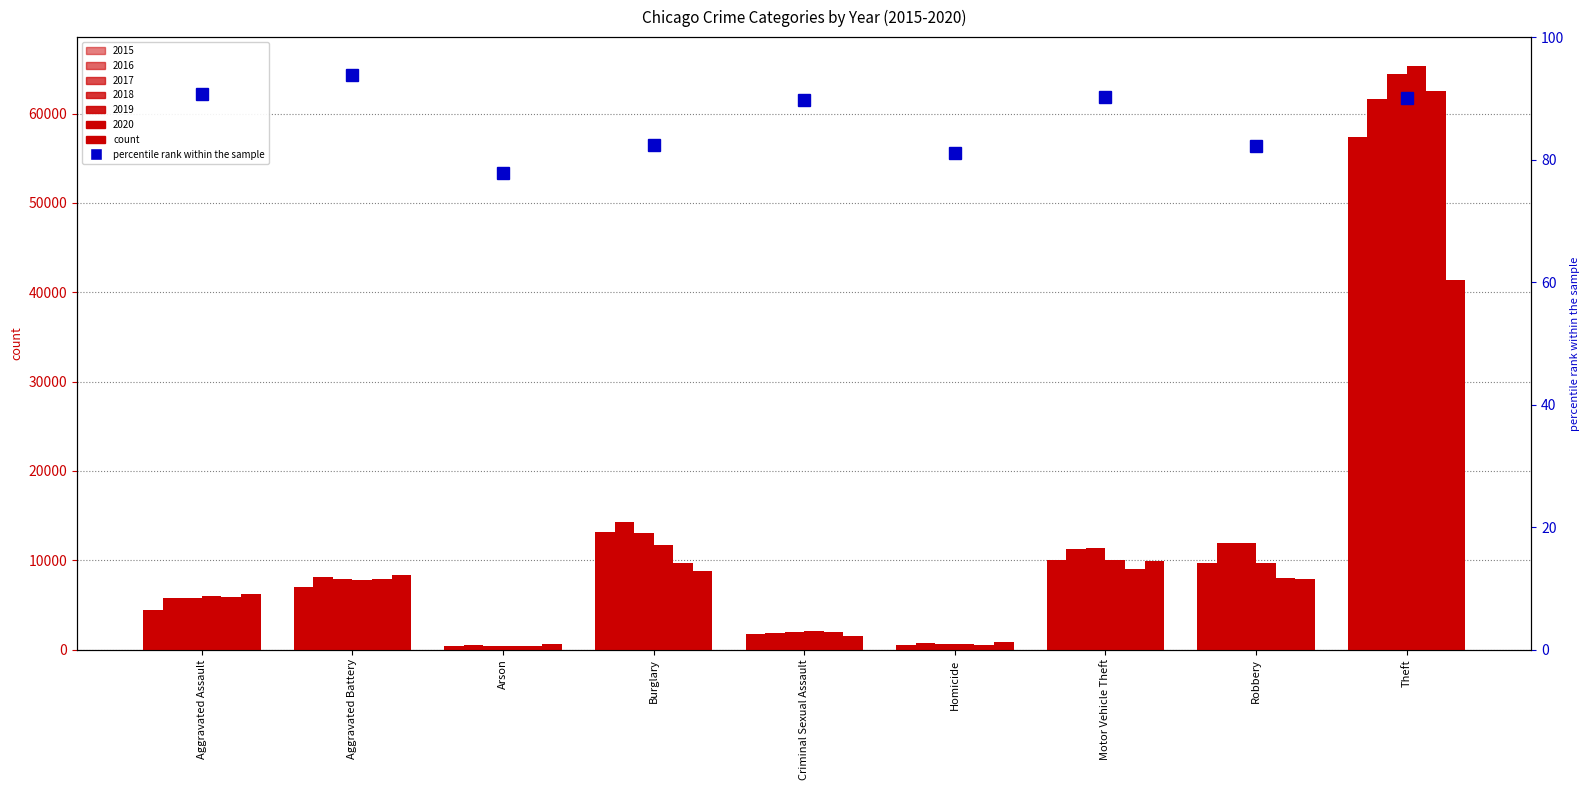

What is the label of the 5th bar from the right?

Criminal Sexual Assault